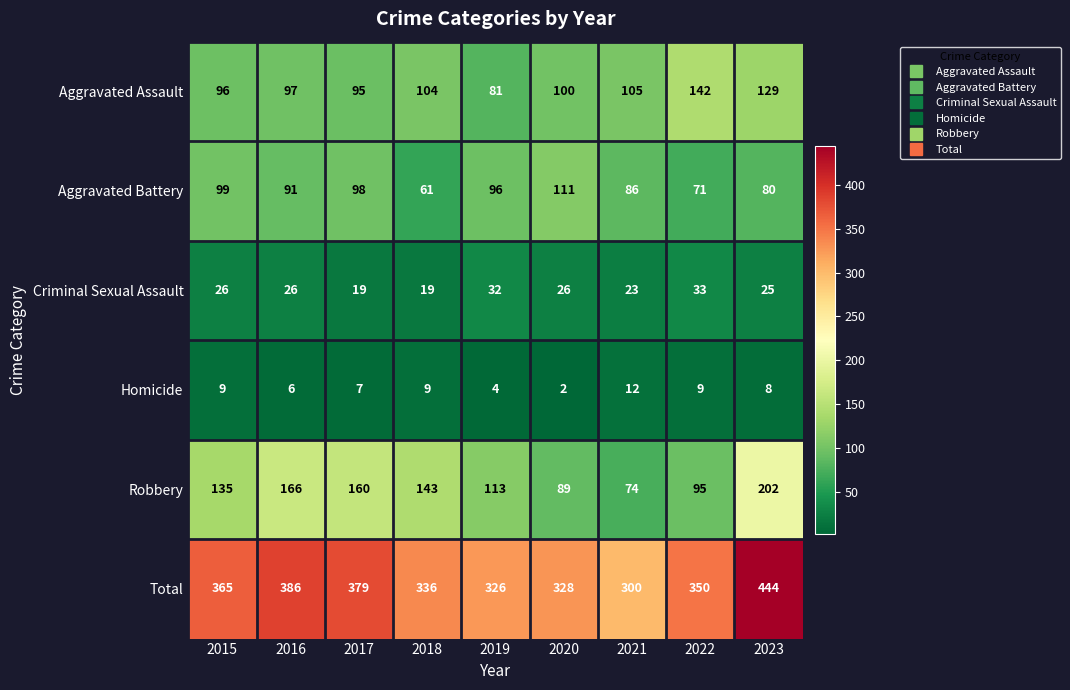

What is the average value of the Homicide series?

7